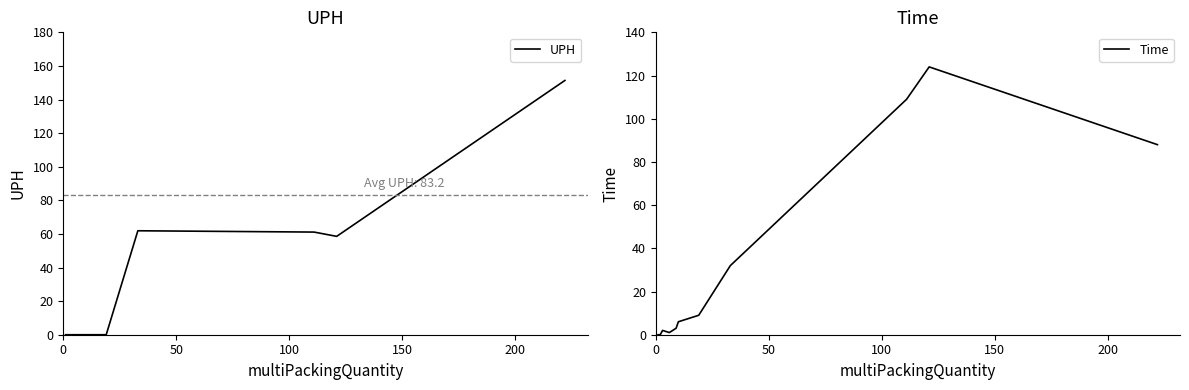

What is the maximum value for UPH?

151.4